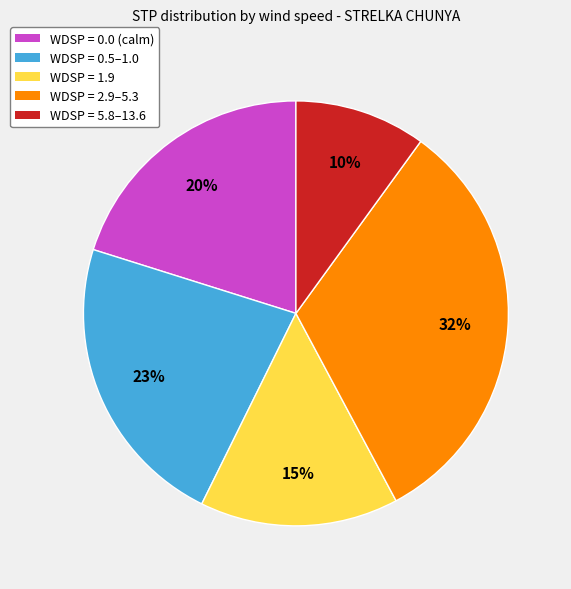

True or false: WDSP = 2.9–5.3 accounts for 47% of the total.

False